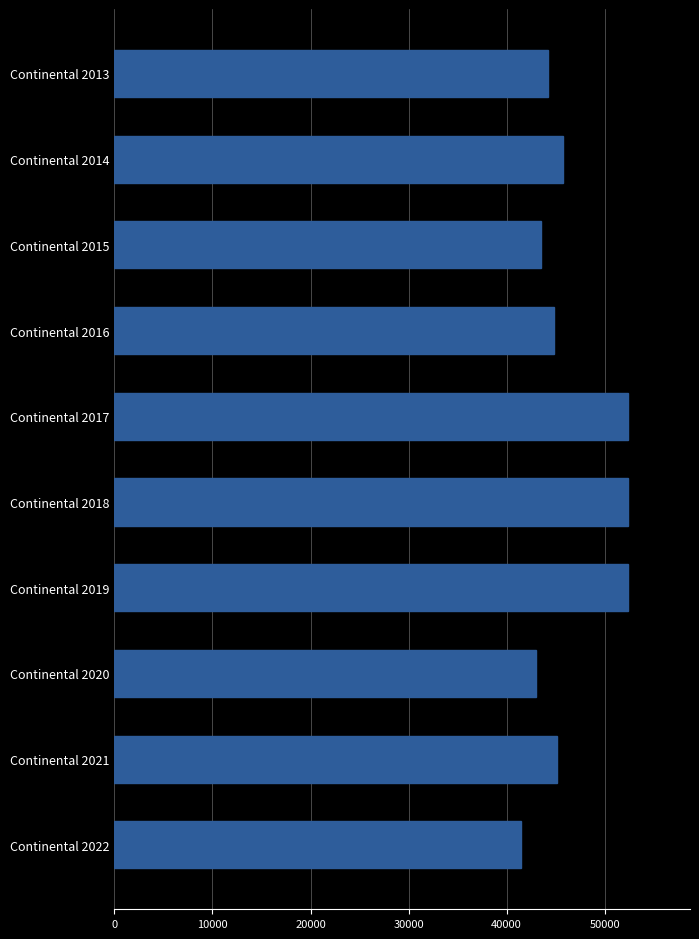

What is the change in value from Continental 2015 to Continental 2020?

-536.4